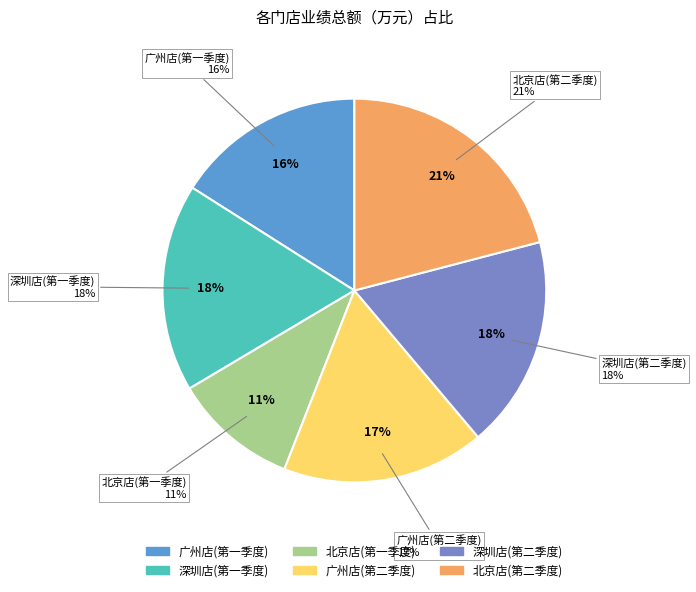

To the nearest percent, what is the difference between the 北京店(第二季度) and 深圳店(第一季度) slice percentages?

3%